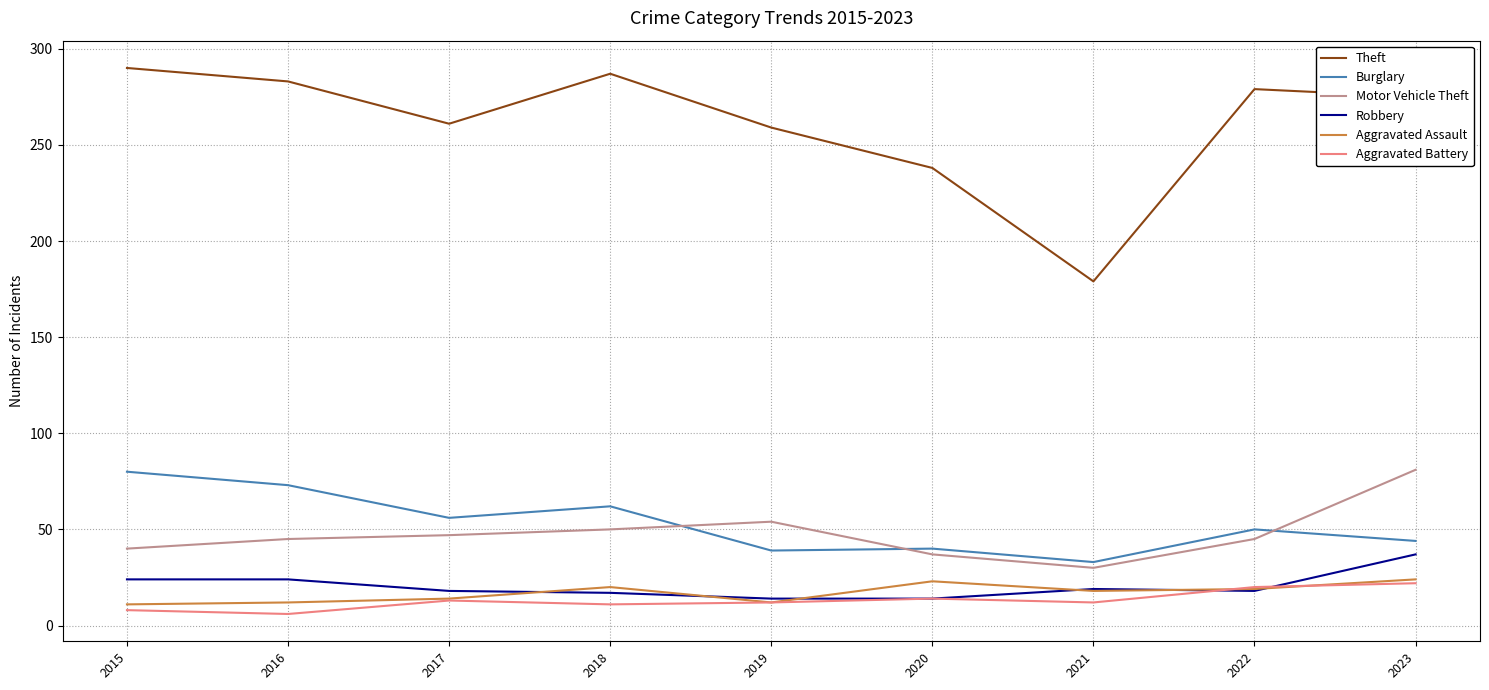

Which series has the largest total across all categories?

Theft